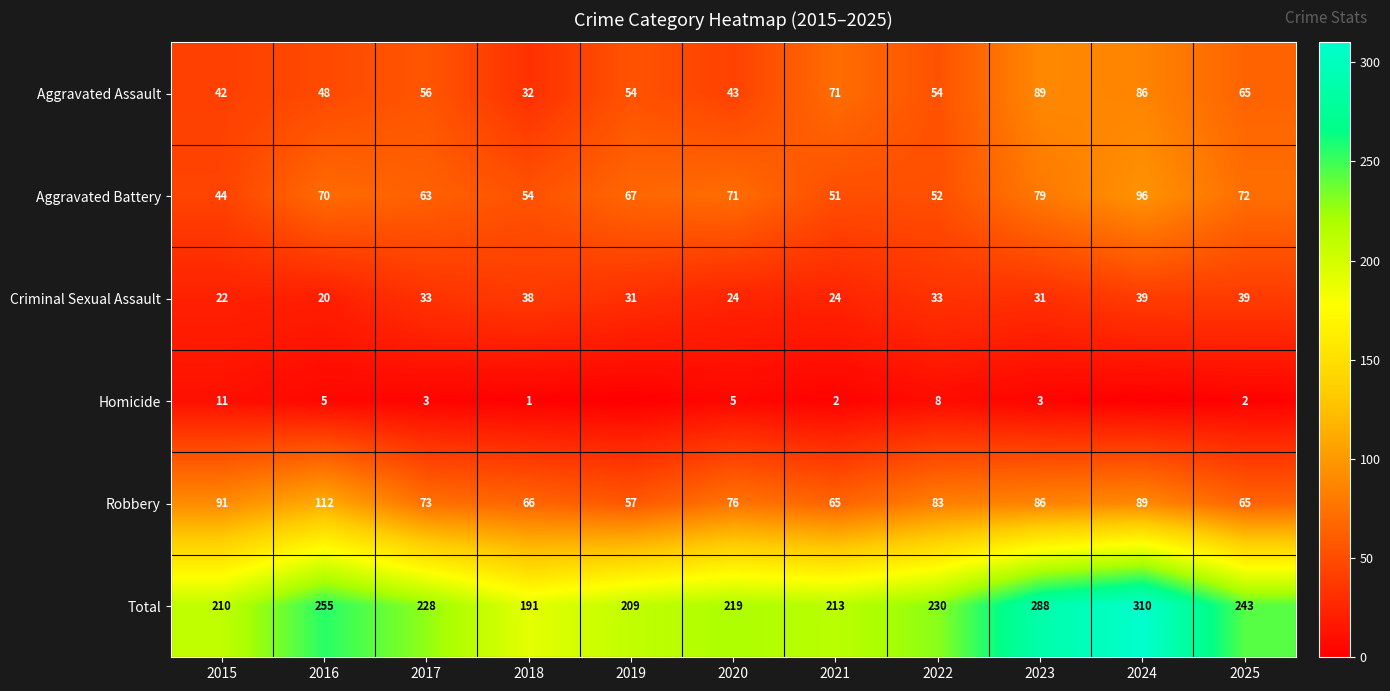

The value of Total at 2025 is 243. True or false?

True